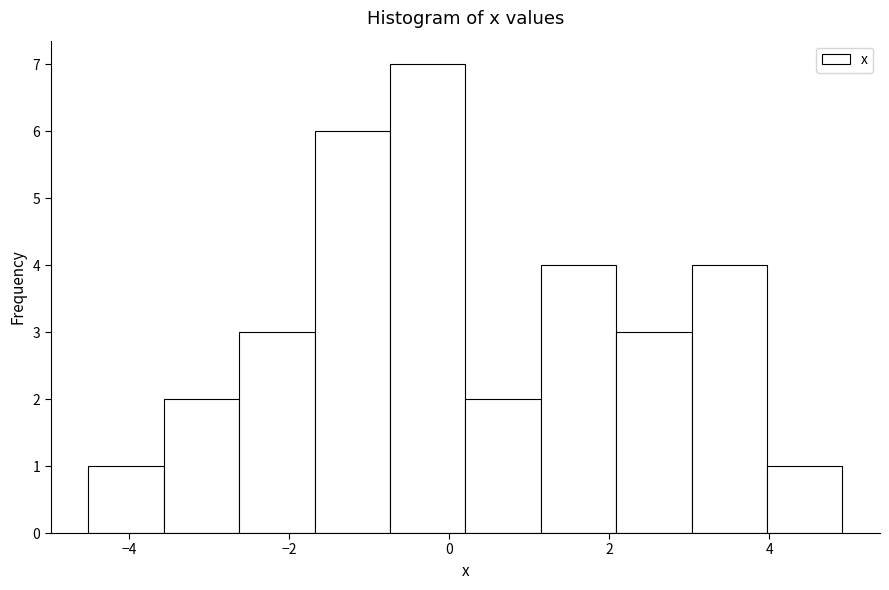

Reading left to right, list every bar in this chart as the range it spans on the x-axis followed by its height. Neither the bar edges nor the heights are printed on the chart, so give them approximately, as read against the axes.

-4.6 to -3.6: 1
-3.6 to -2.6: 2
-2.6 to -1.6: 3
-1.6 to -0.8: 6
-0.8 to 0.2: 7
0.2 to 1.2: 2
1.2 to 2.0: 4
2.0 to 3.0: 3
3.0 to 4.0: 4
4.0 to 5.0: 1